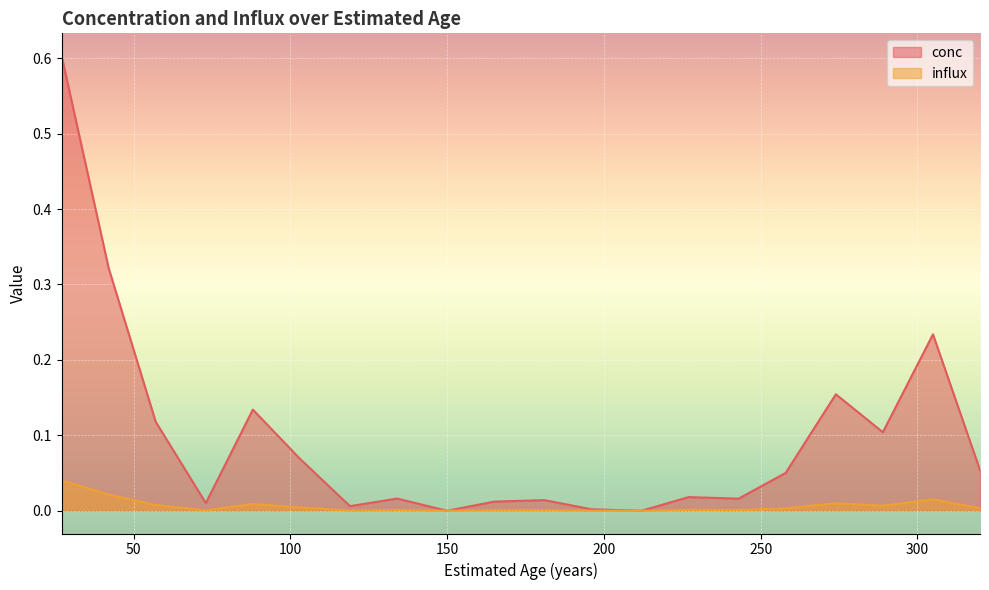

At which category is the sum across all series the highest?

27